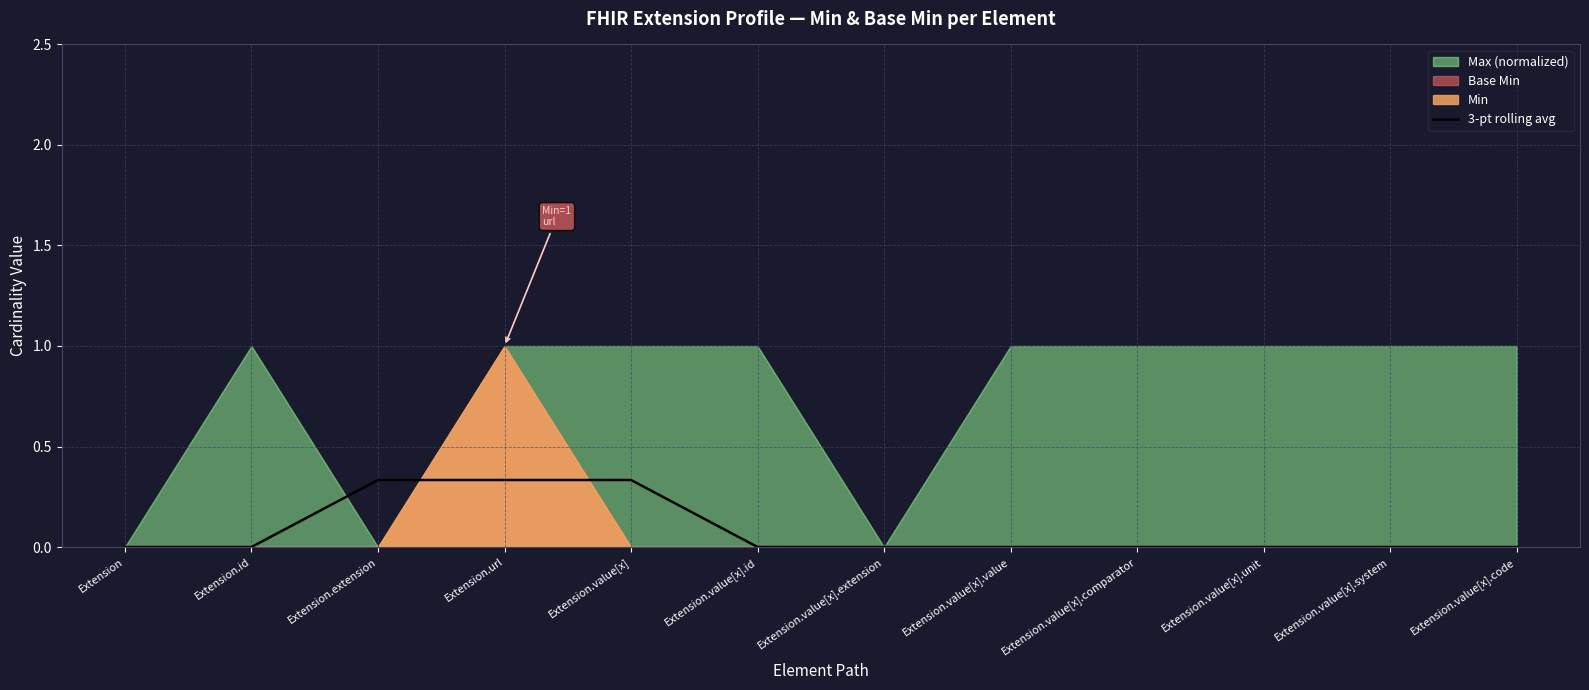

The 3-pt rolling avg series shows -0.2 at Extension.id. True or false?

False